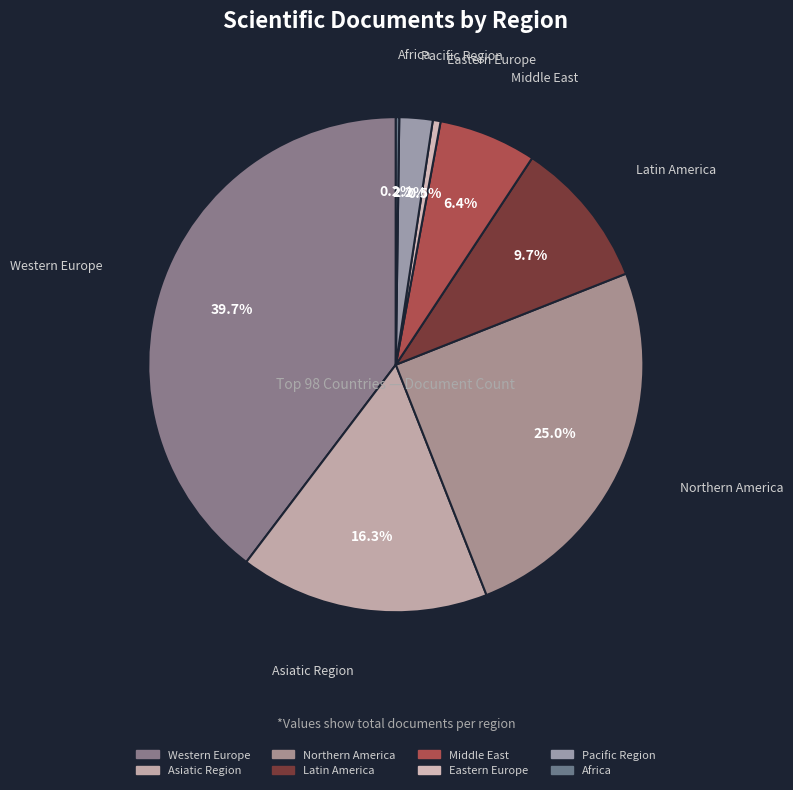

The Africa slice represents 0% of the pie. True or false?

True